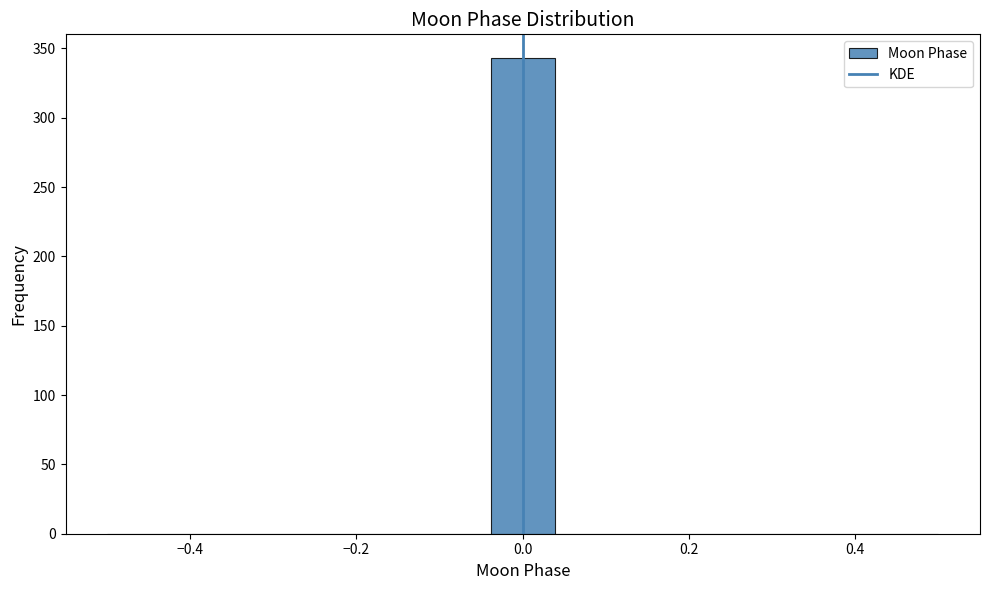

Read against the x-axis, roughly where is the centre of the tallest bar?

0.00